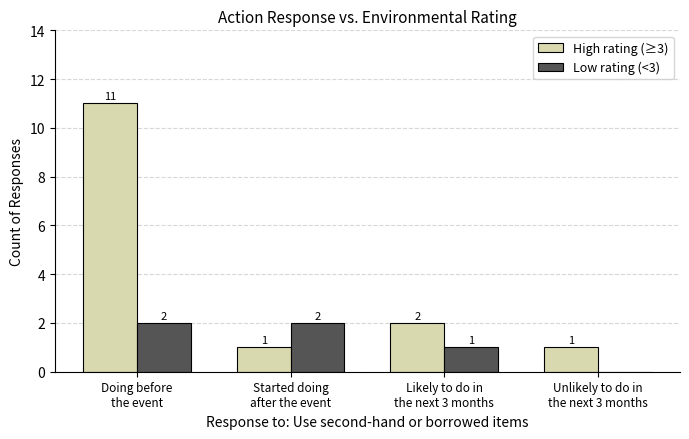

How many groups of bars are there?

4